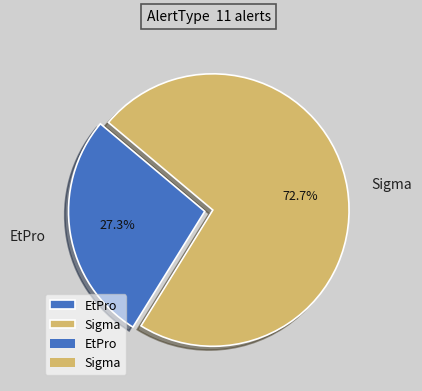

Which slice is the largest?

Sigma